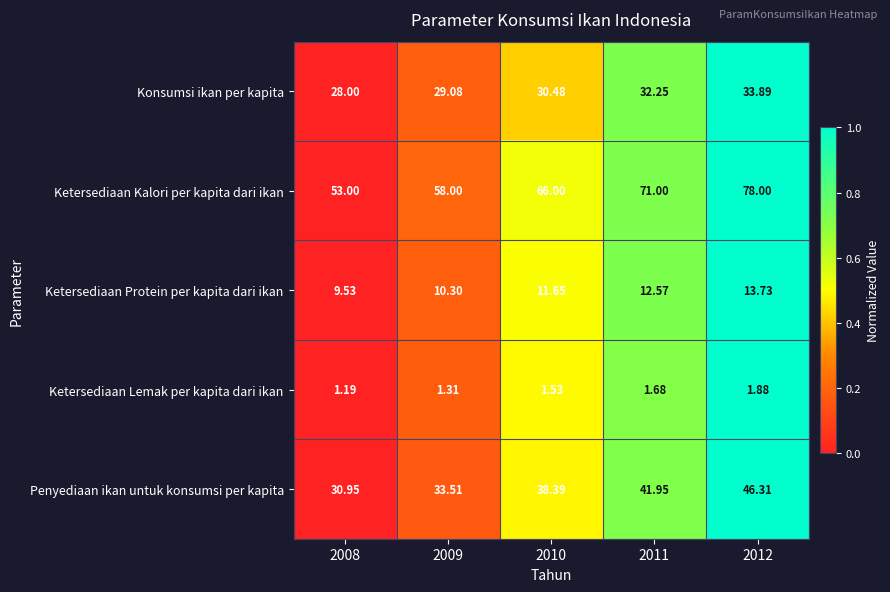

Rank the series at 2009 from lowest to highest value.

Ketersediaan Lemak per kapita dari ikan, Ketersediaan Protein per kapita dari ikan, Konsumsi ikan per kapita, Penyediaan ikan untuk konsumsi per kapita, Ketersediaan Kalori per kapita dari ikan